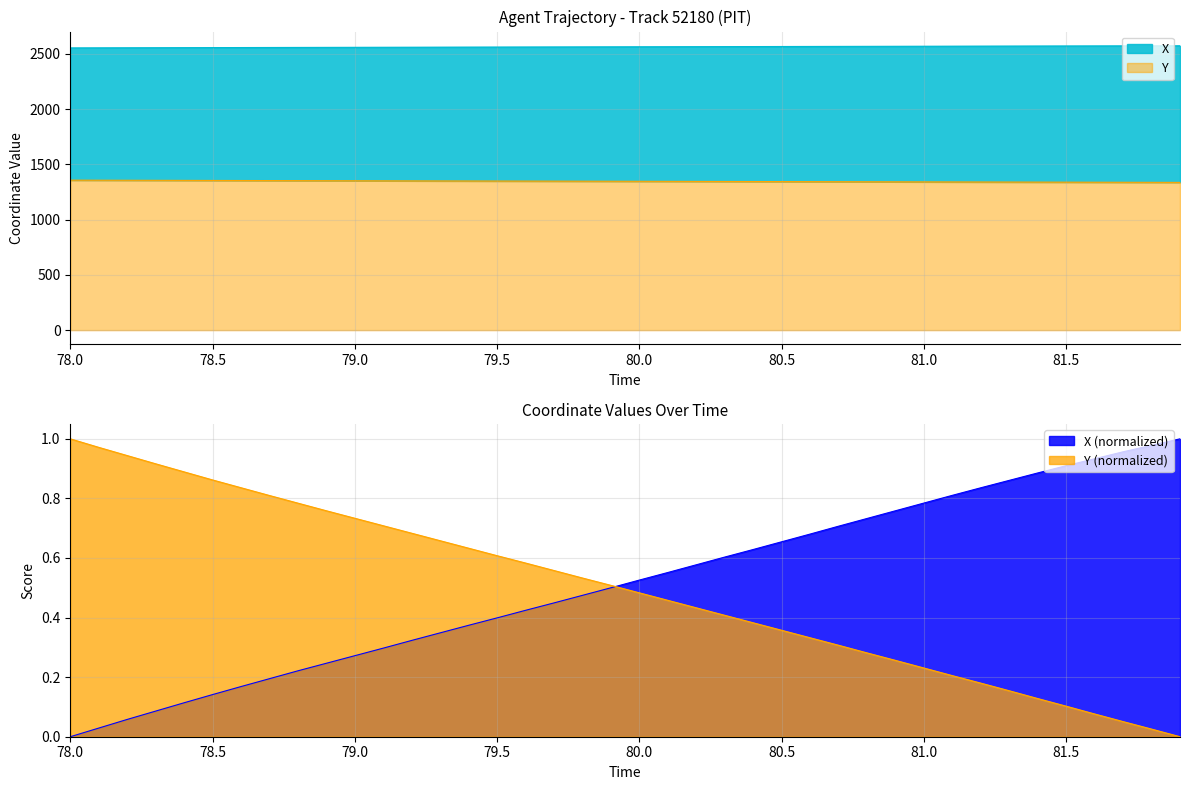

What is the value of the X point at the 20th from the left?

2564.2